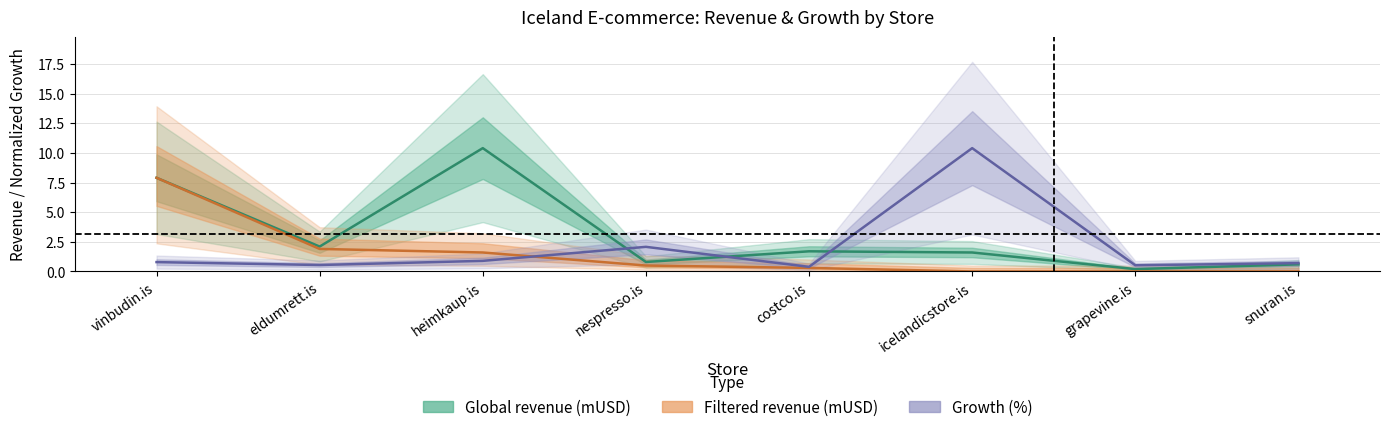

Which series has the widest spread of values?

Global revenue (mUSD)